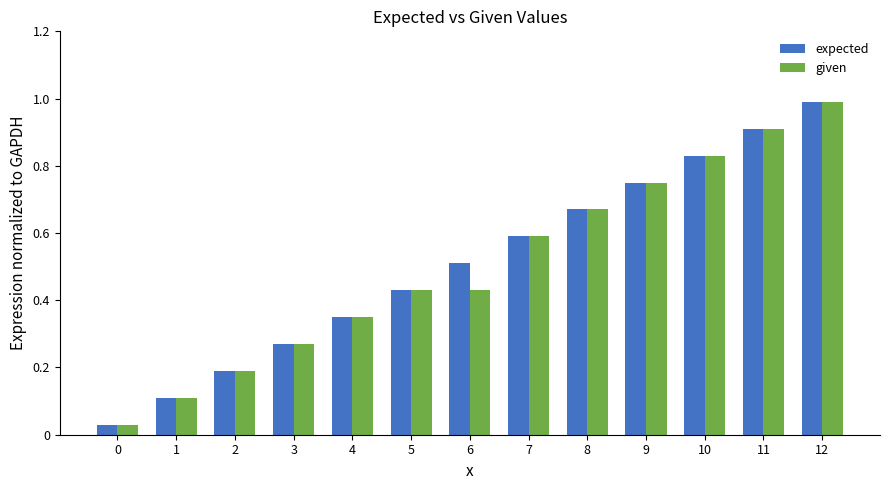

Is the value of given at 5 greater than the value of expected at 11?

No